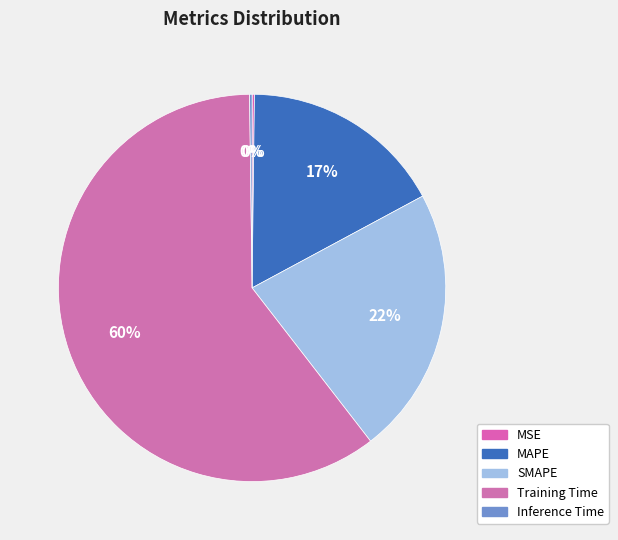

To the nearest percent, what portion does SMAPE represent?

22%